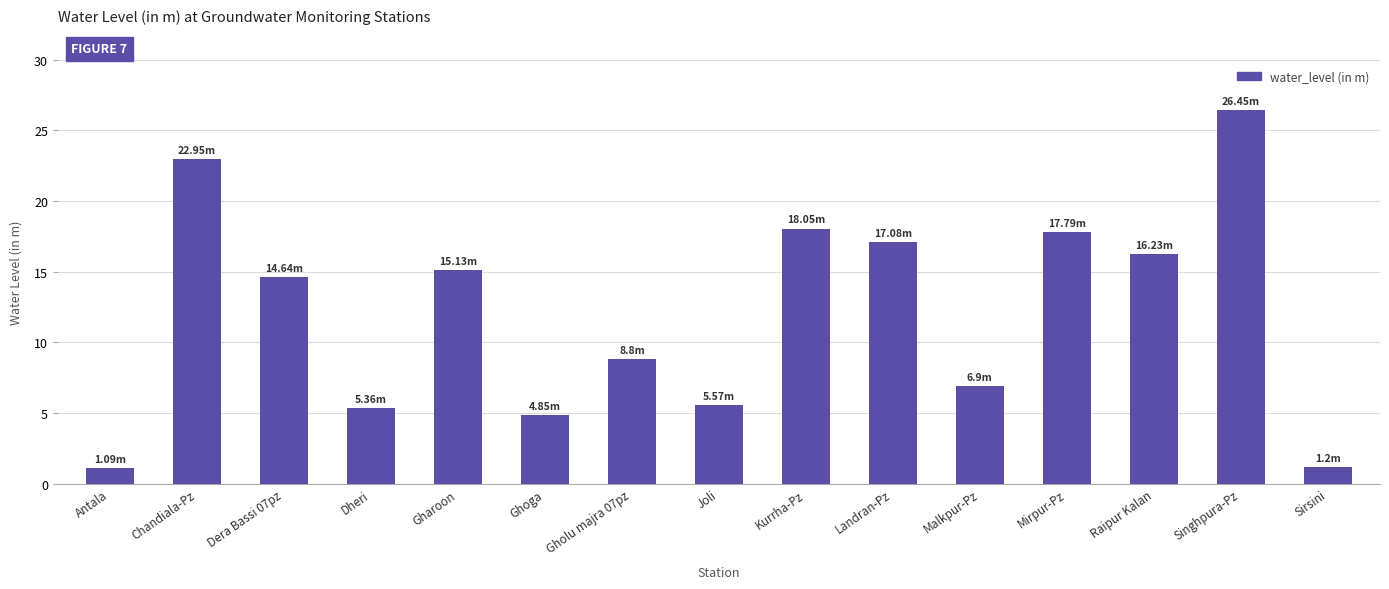

What is the change in value from Gharoon to Sirsini?

-13.9